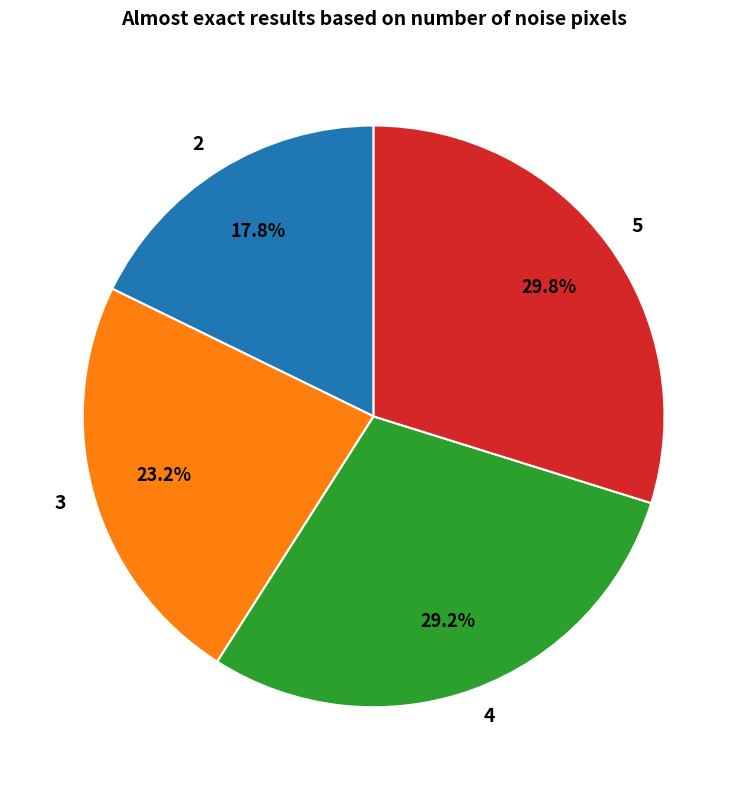

What is the total percentage of 4 and 2?

47.0%